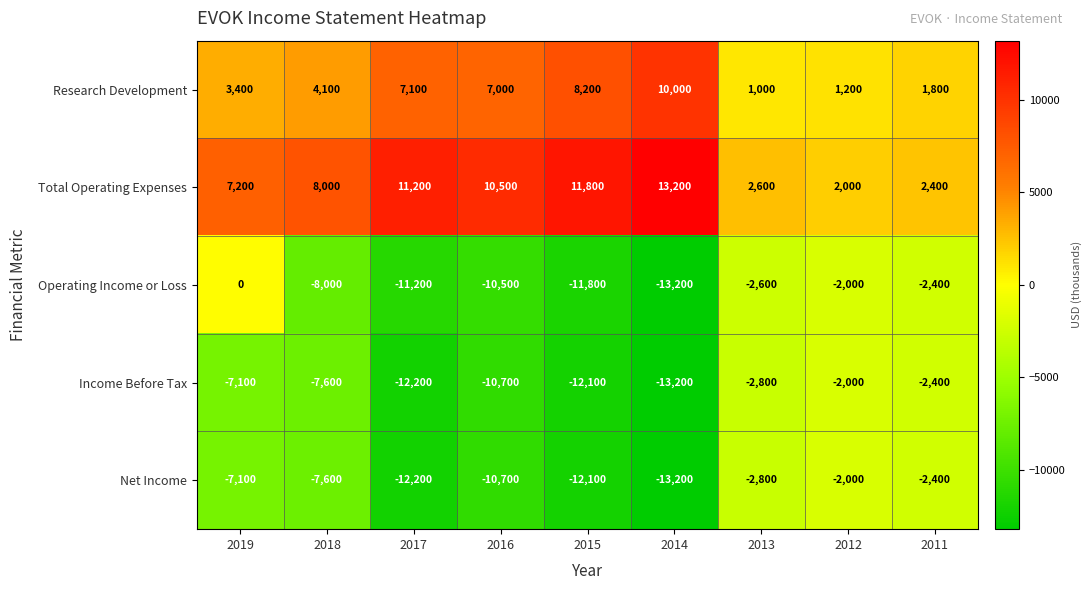

Which series has the largest range (max minus min)?

Operating Income or Loss